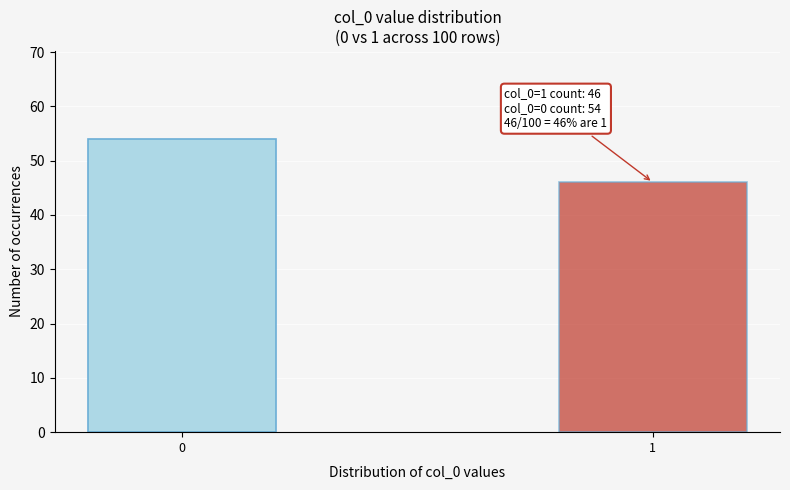

Reading left to right, list all the values displayed in this chart.

0=54	1=46